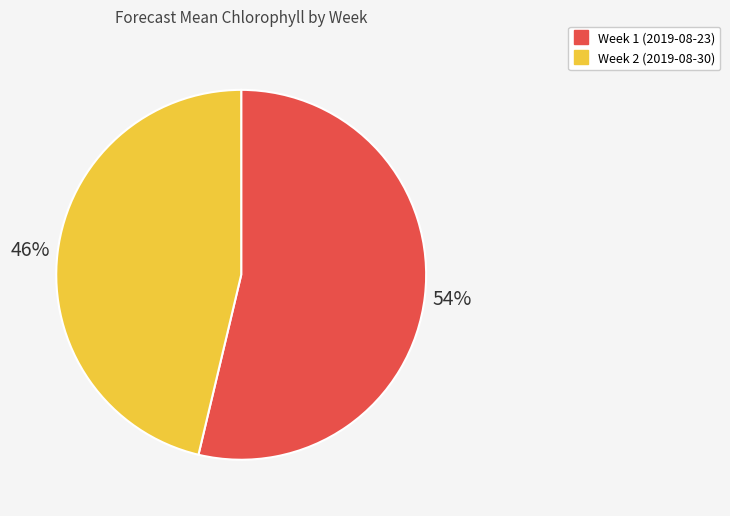

Is it true that Week 1 (2019-08-23) is 54% of the pie?

True